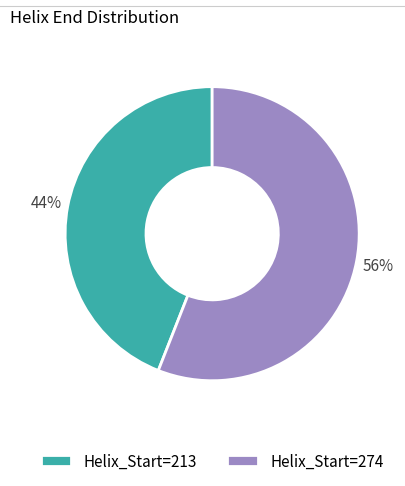

Is there a majority slice in this chart?

Yes